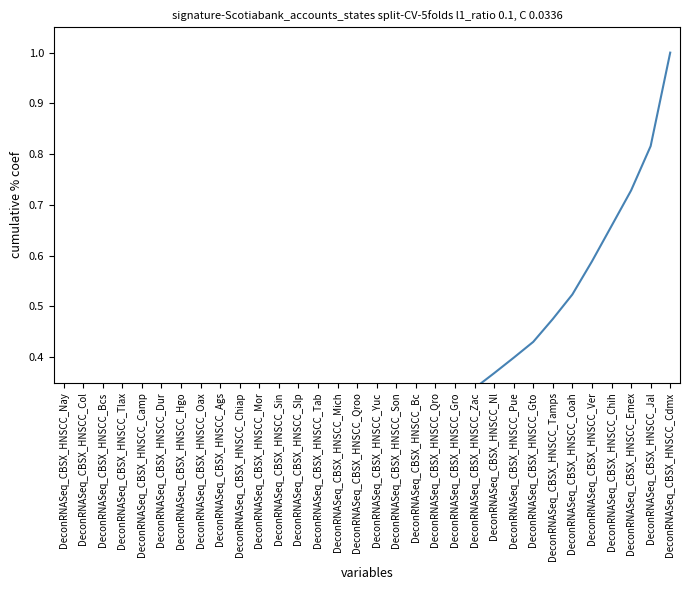

True or false: there are more than 2 points higher than both neighbors.

False